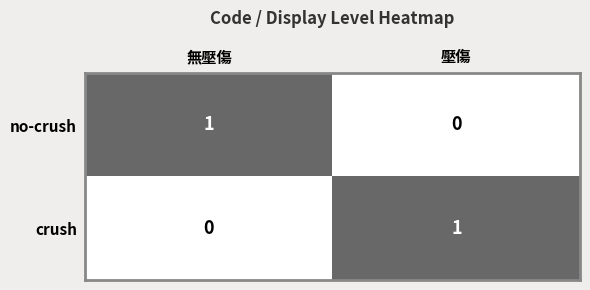

The value of no-crush at 壓傷 is 0. True or false?

True